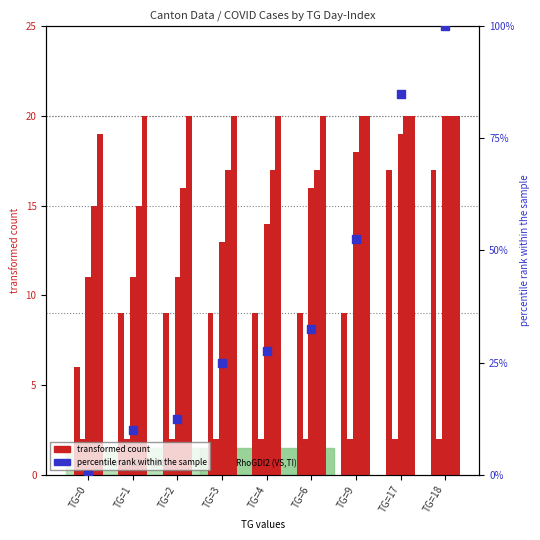

Which series has the largest total across all categories?

percentile rank within the sample